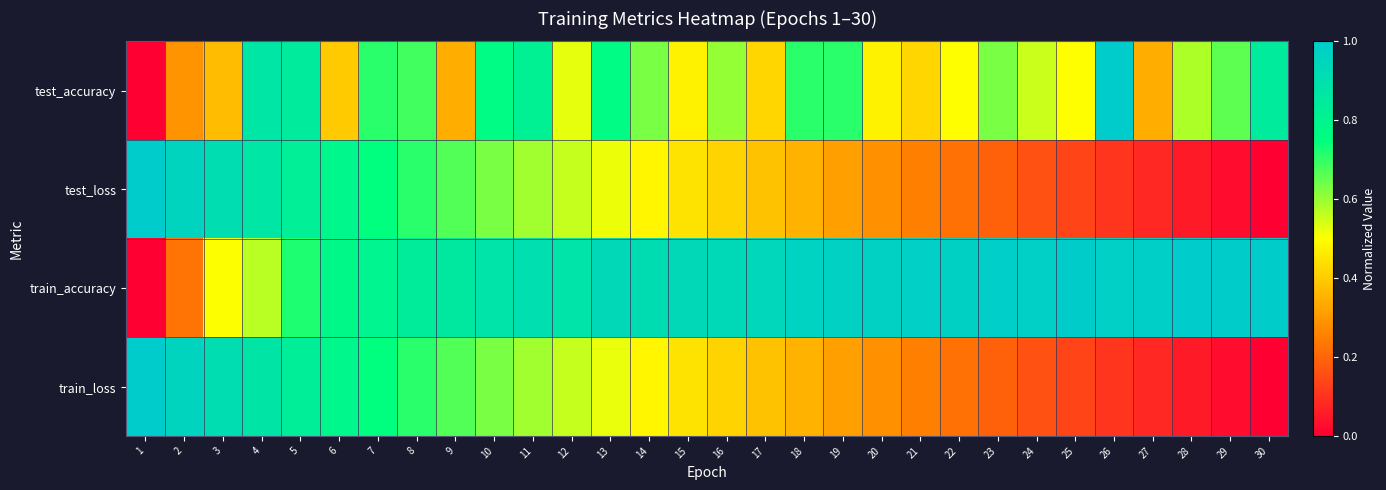

At how many categories does at least one series exceed 0?

30